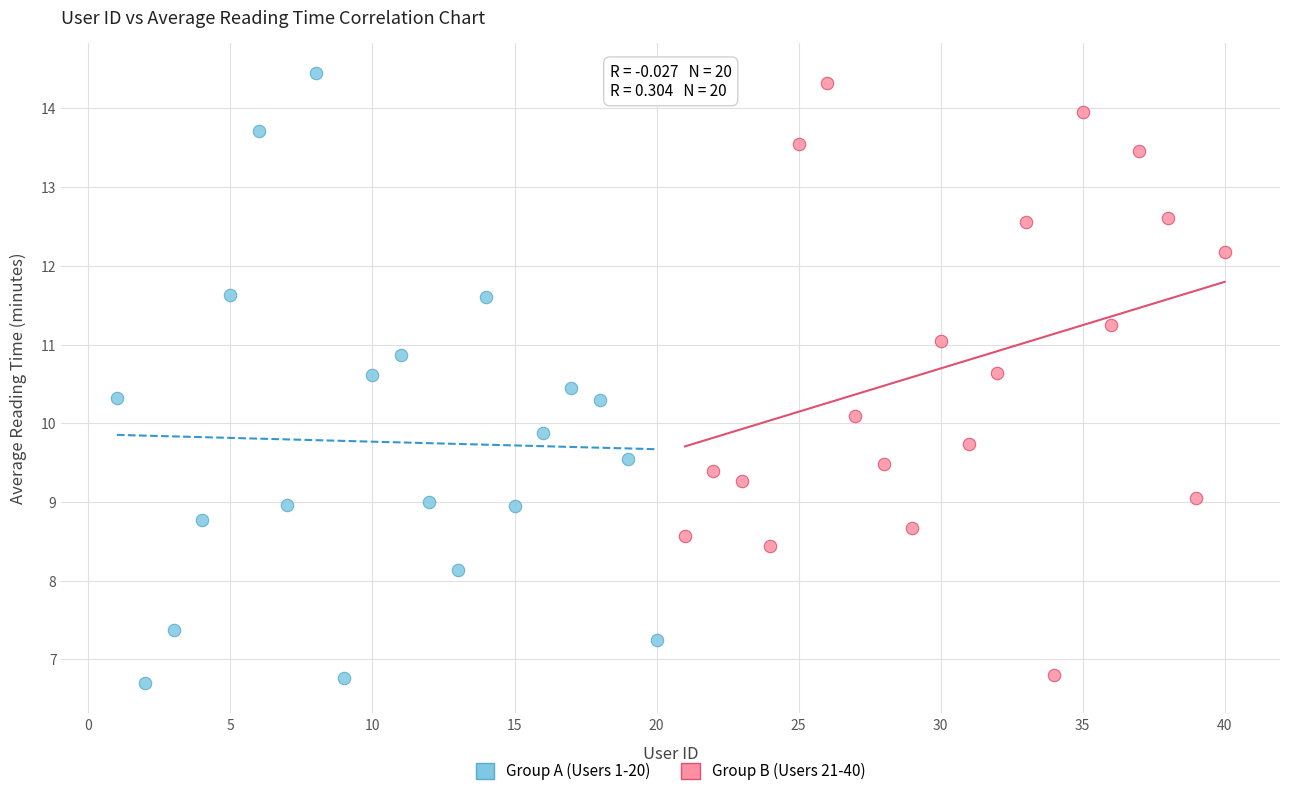

What are all the series names shown in the legend?

Group A (Users 1-20), Group B (Users 21-40)